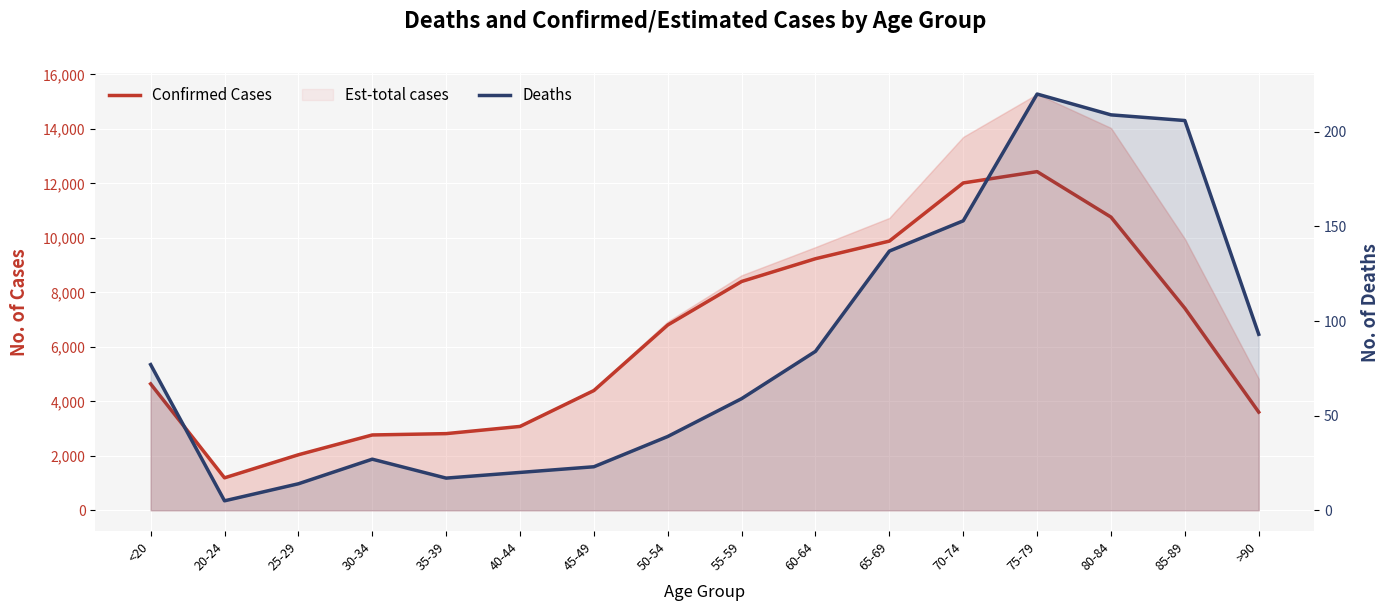

Which series changed the most between 25-29 and 60-64?

Confirmed Cases